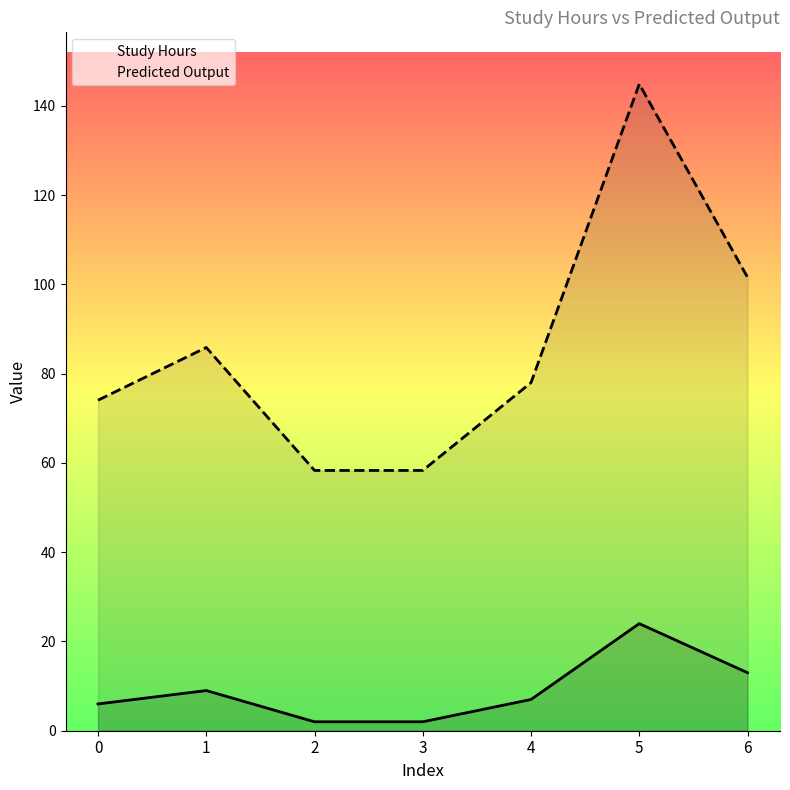

Is it true that Study Hours equals 3.8 at 4?

False